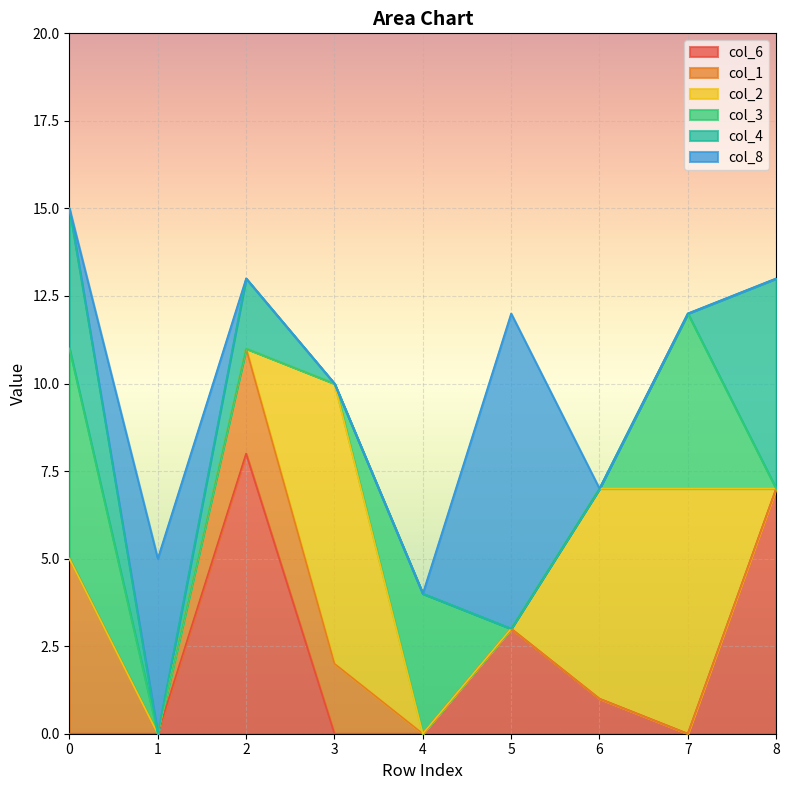

True or false: col_2 has a value of 0 at 1.

True